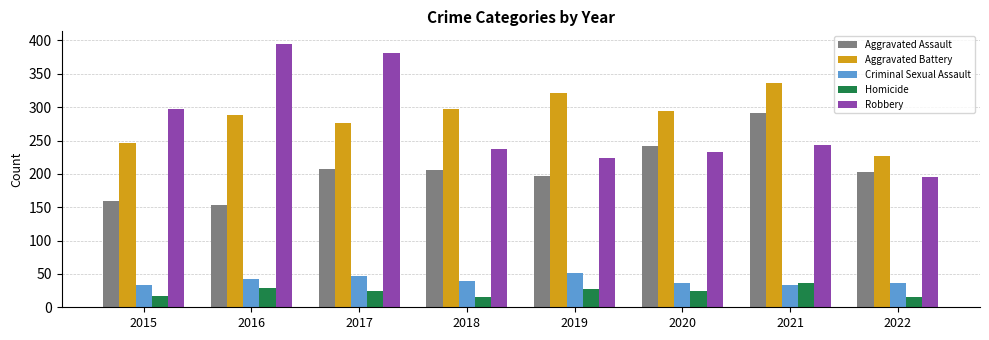

Between 2019 and 2020, which series saw the biggest shift?

Aggravated Assault